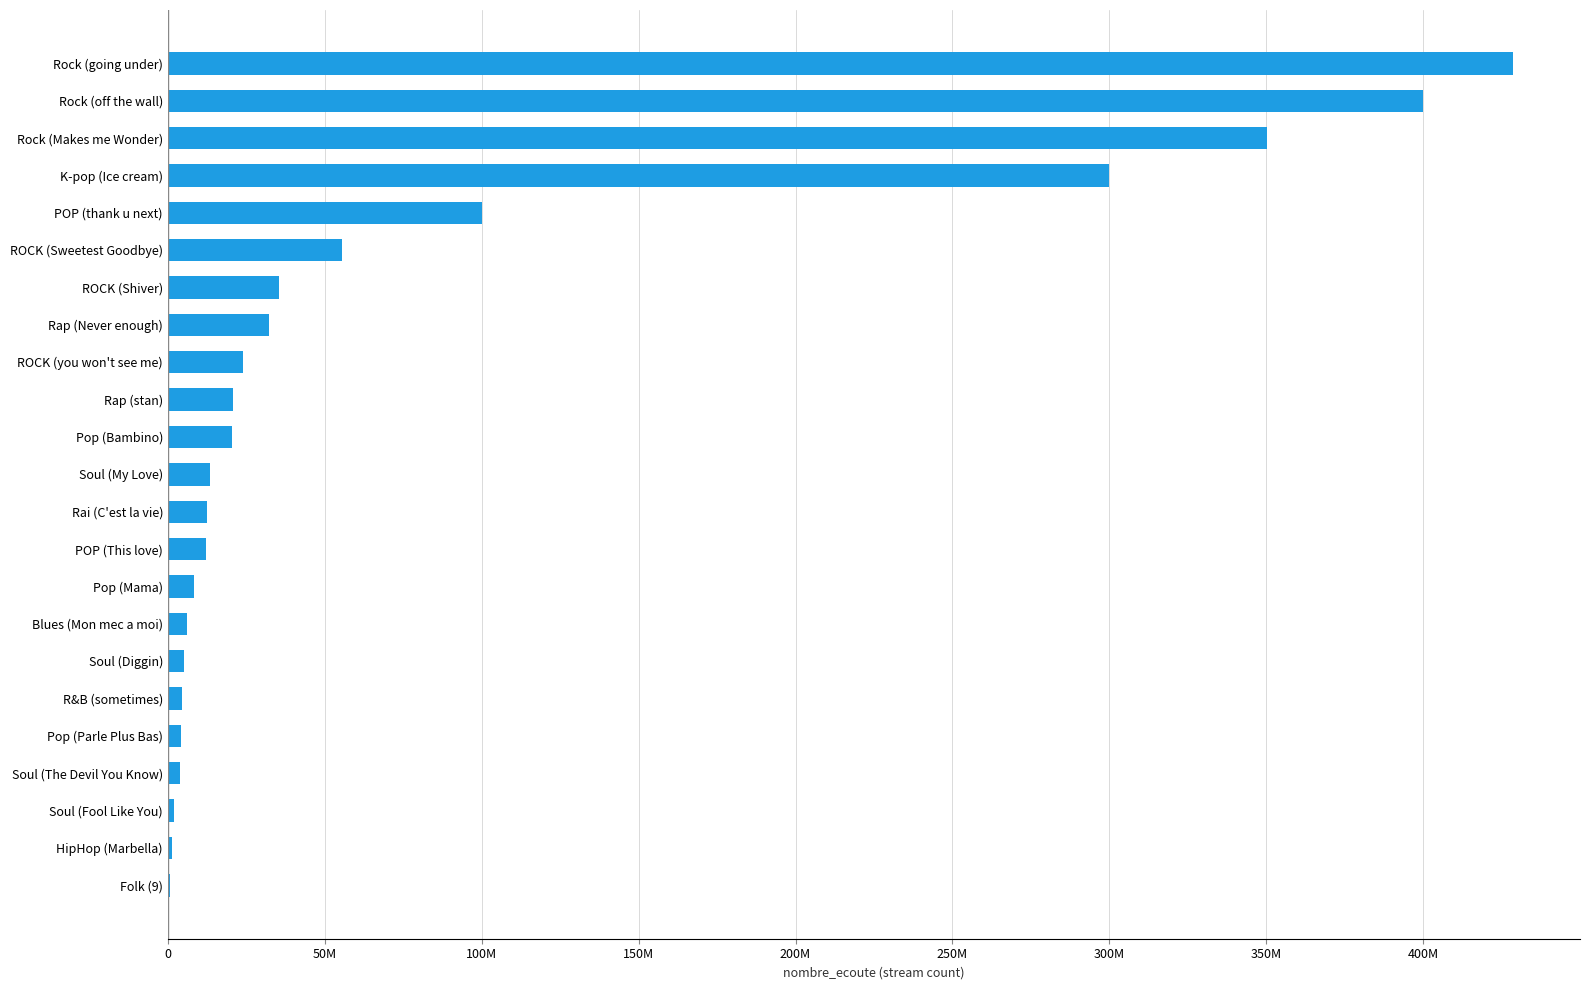

Which label corresponds to the largest value in the chart?

Rock (going under)